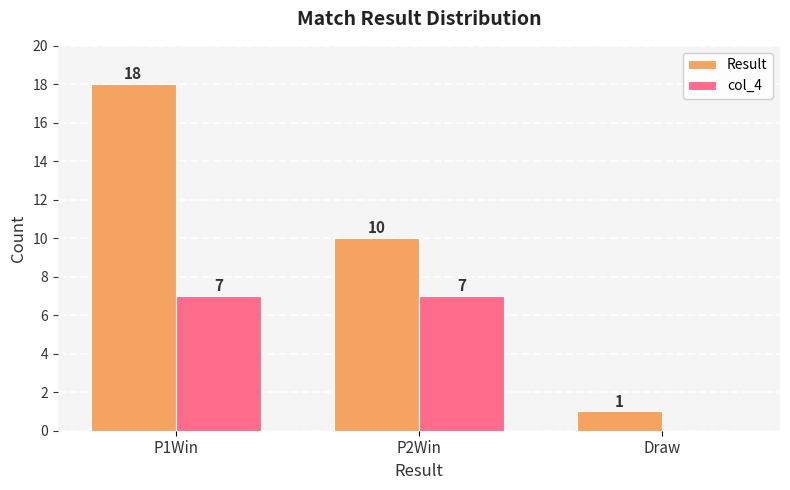

Between P1Win and Draw, which series saw the biggest shift?

Result